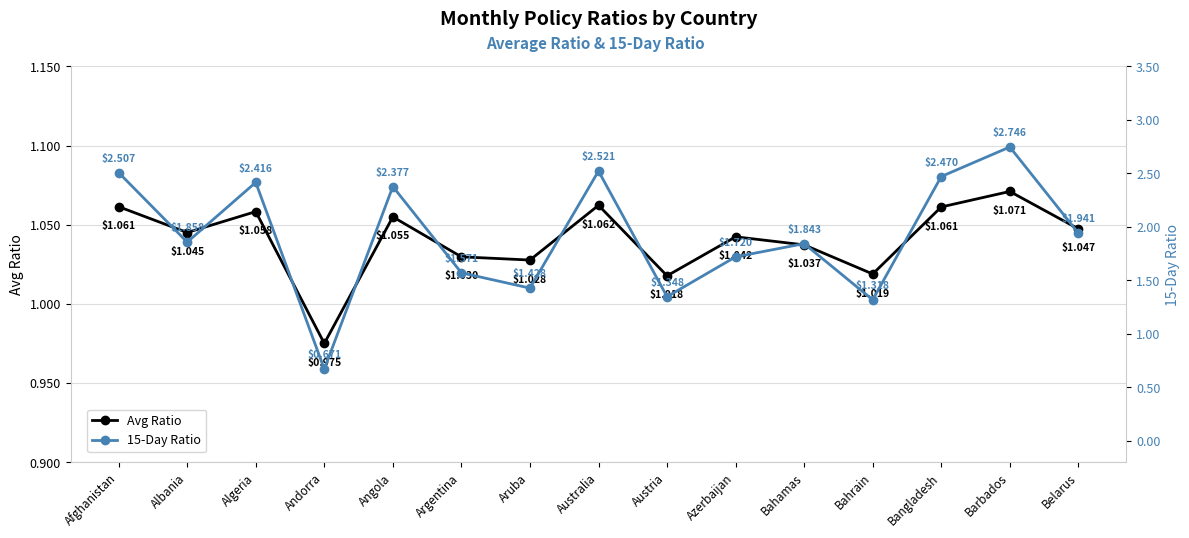

At which category is the sum across all series the highest?

Barbados